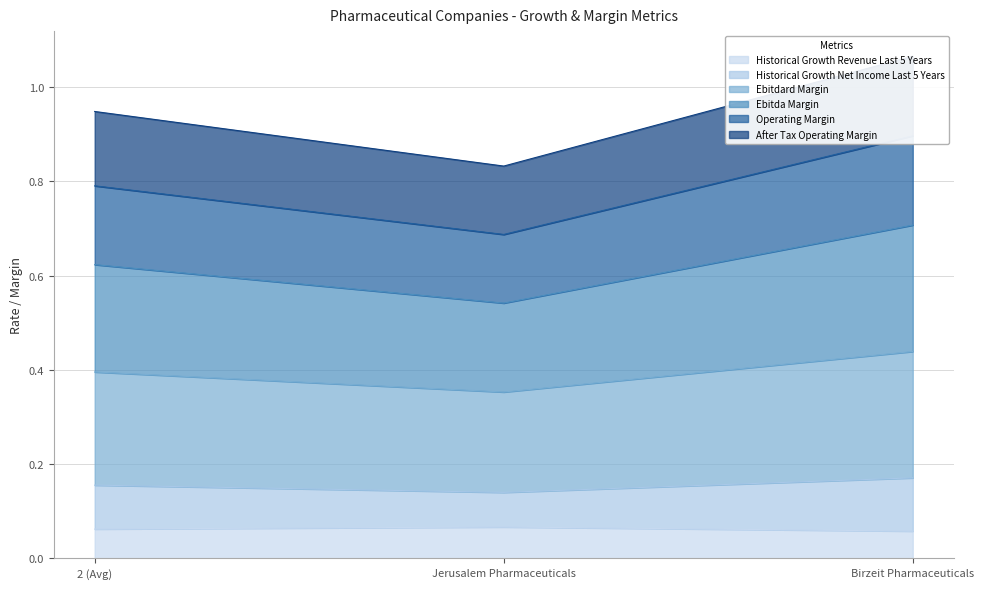

What are all the series names shown in the legend?

historical_growth_revenue_last_5_years, historical_growth_net_income_last_5_years, ebitdard_margin, ebitda_margin, operating_margin, after_tax_operating_margin